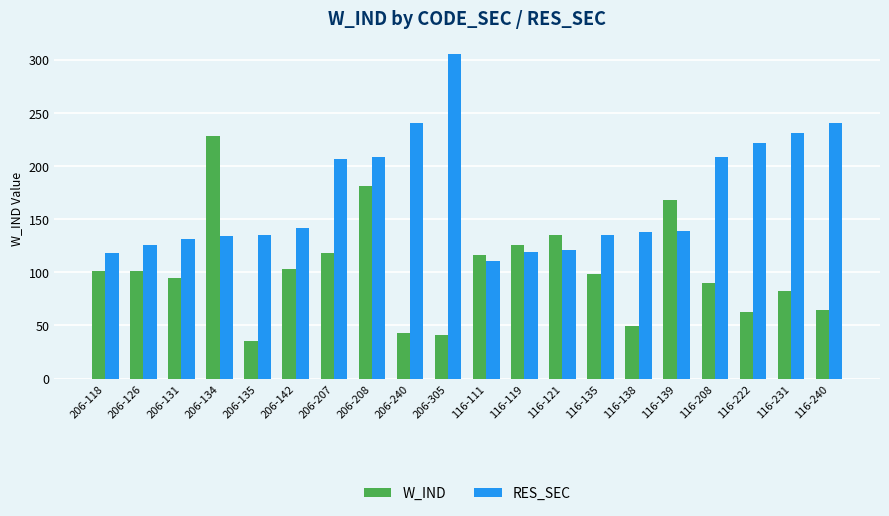

What is the sum of all W_IND values?

2041.5